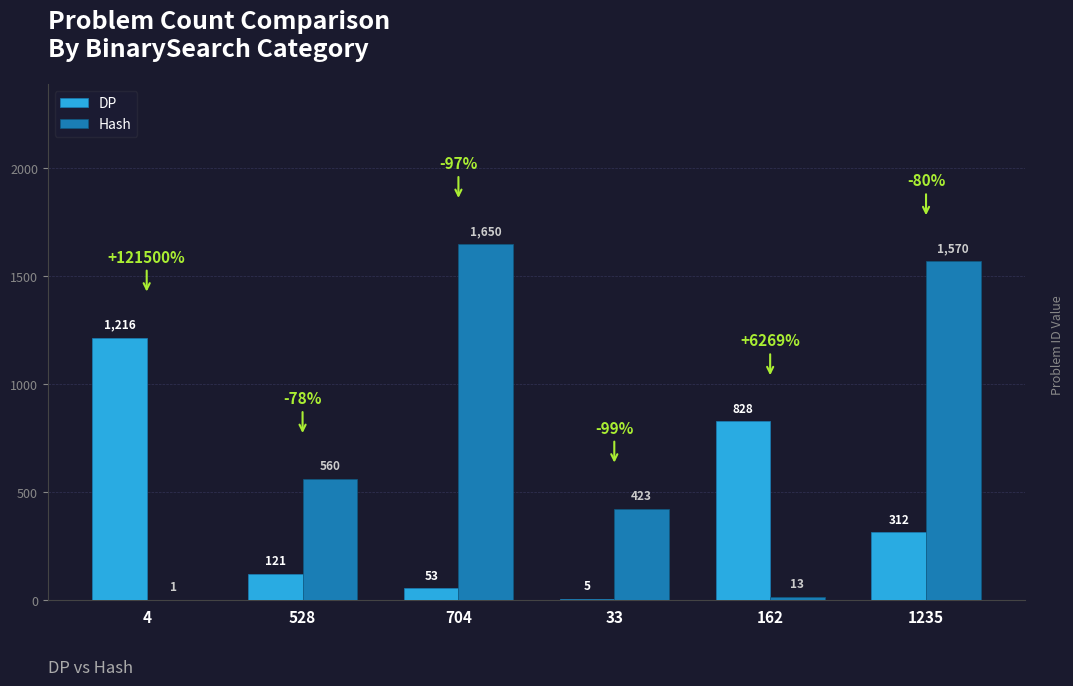

What is the sum of the Hash values at 33 and 162?

436